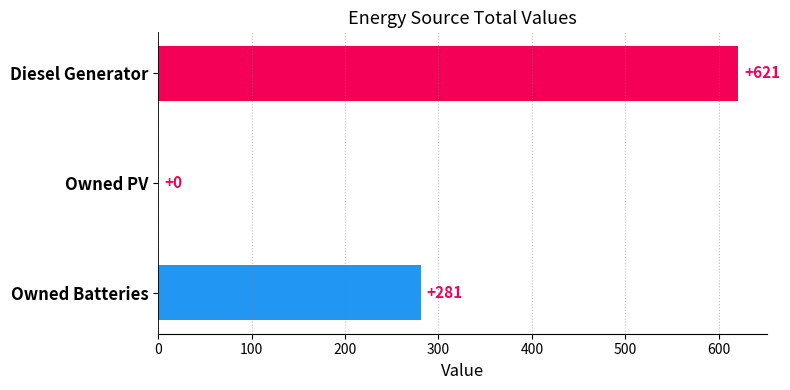

What is the label of the 1st bar from the right?

Owned Batteries